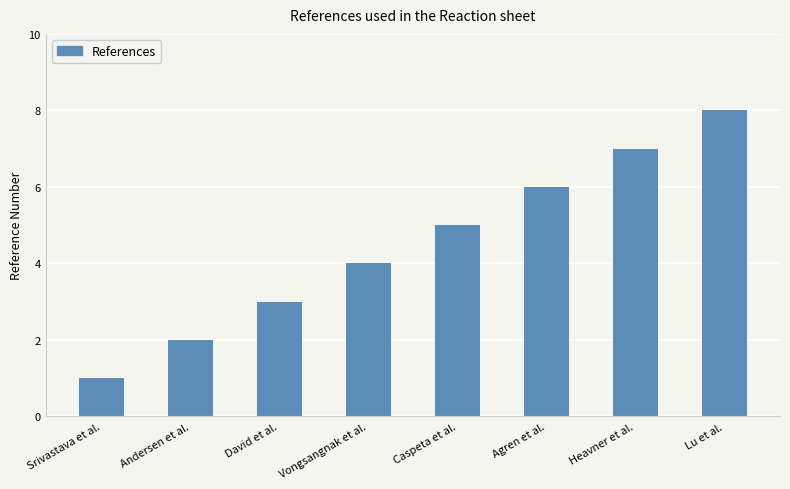

What is the label of the 7th bar from the right?

Andersen et al.